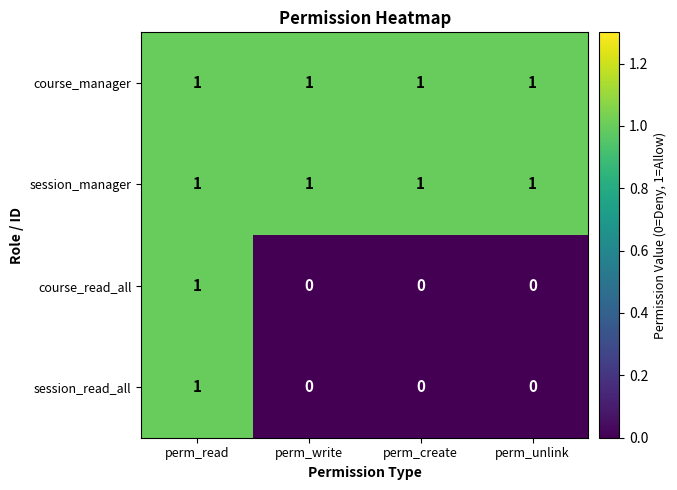

How many course_read_all values are between 0 and 1?

4